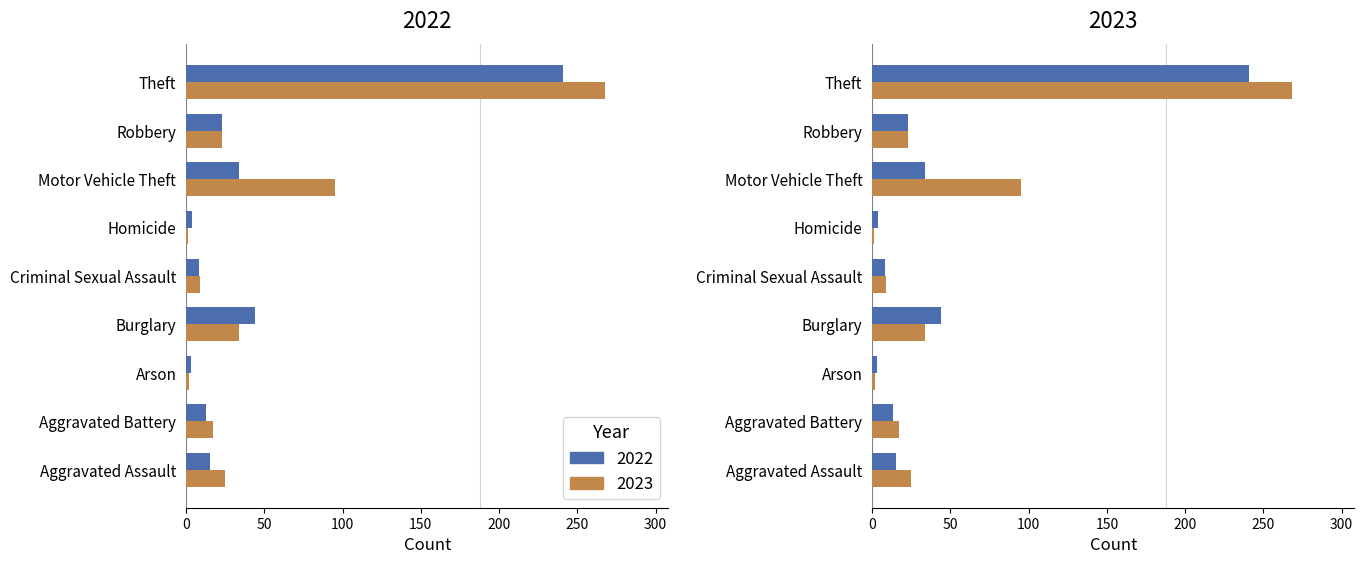

How many data points in 2023 are above 23?

4